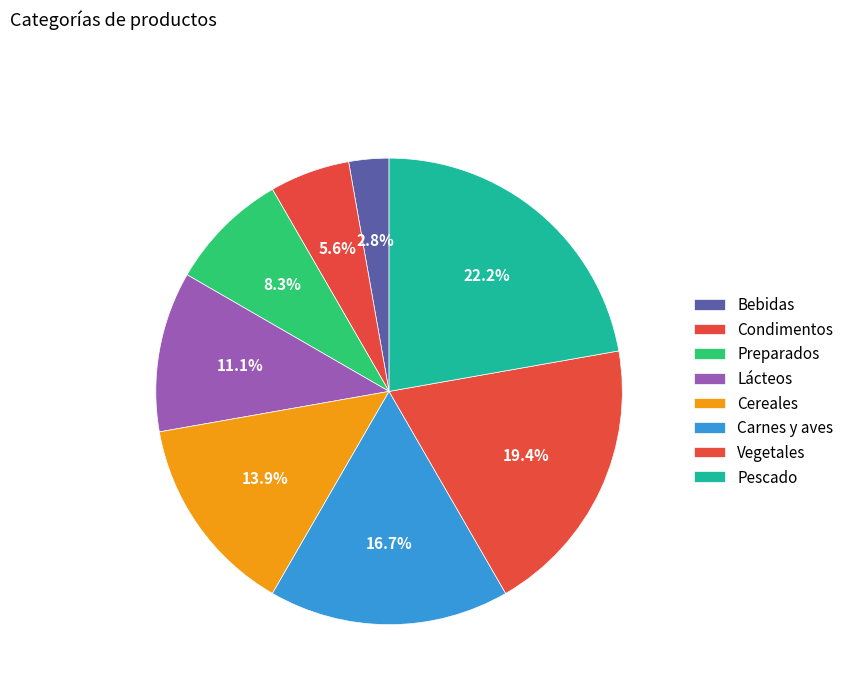

Is it true that Condimentos is 6% of the pie?

True